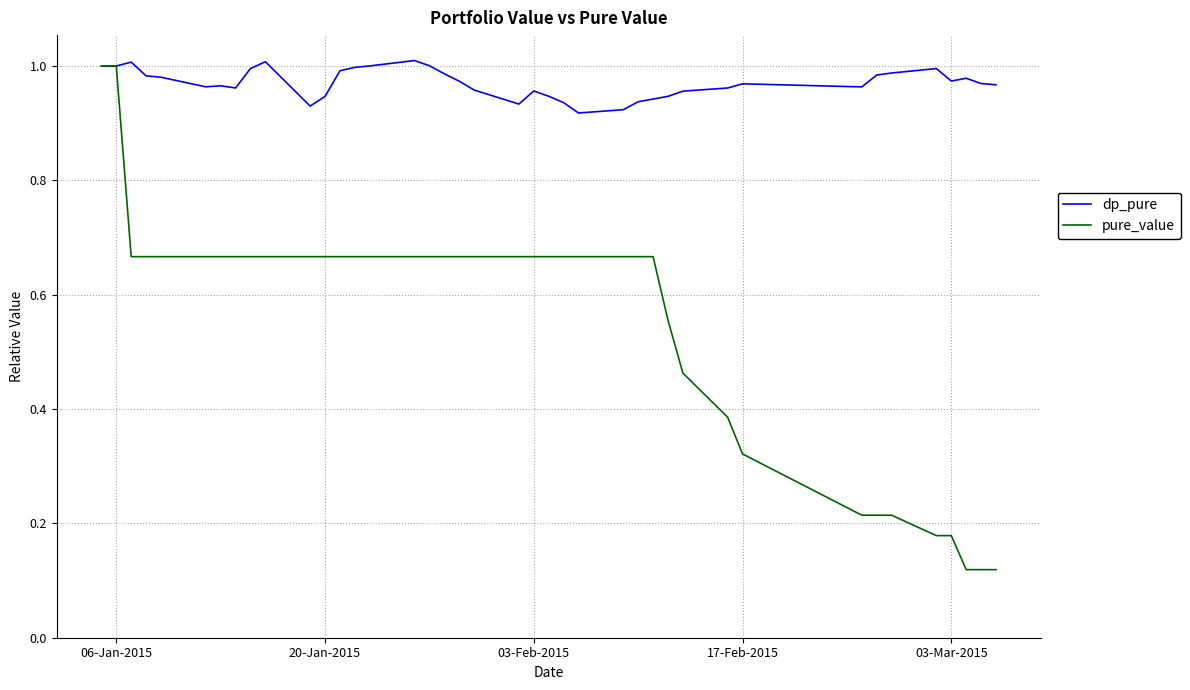

Rank the series by their average value, from lowest to highest.

pure_value, dp_pure